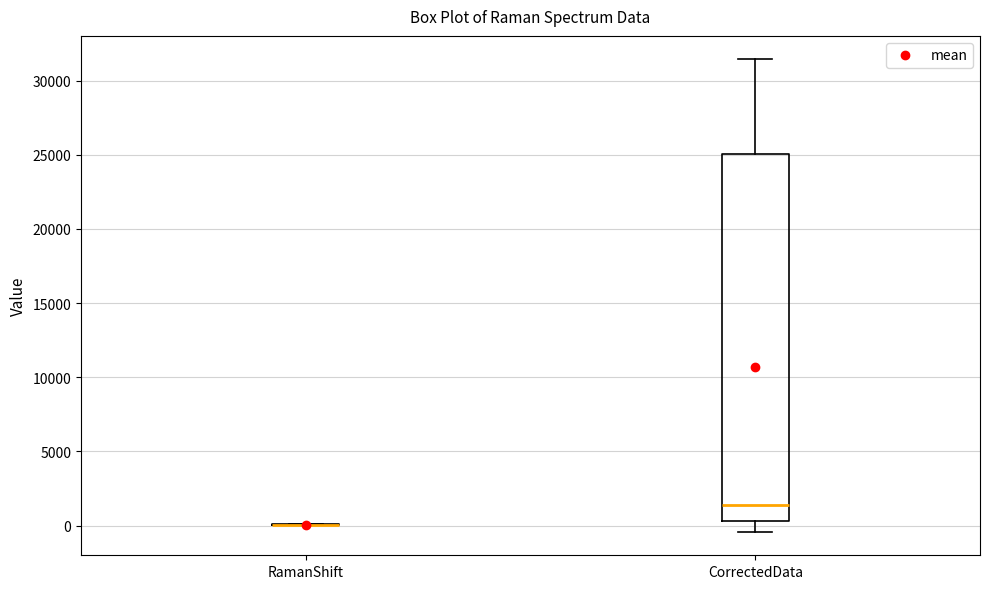

Which box is the tallest, from its lower edge to its upper edge?

CorrectedData